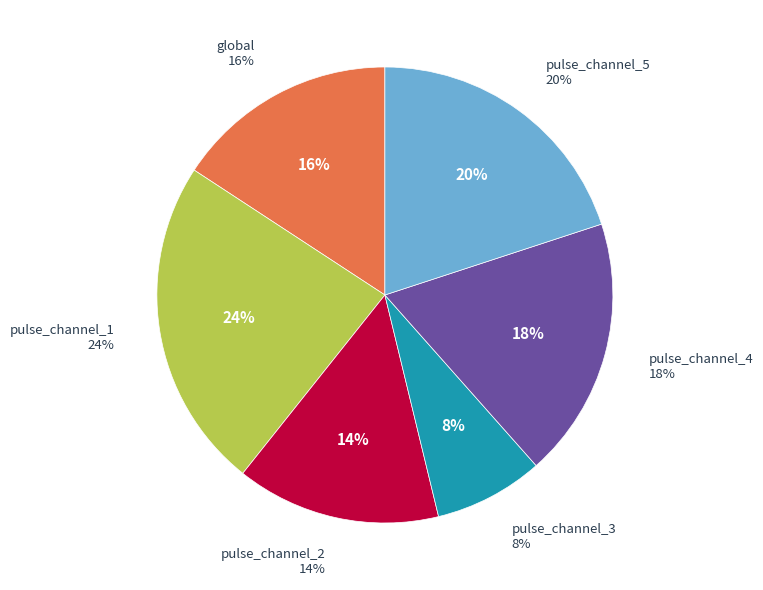

Rank the categories by value from highest to lowest.

pulse_channel_1, pulse_channel_5, pulse_channel_4, global, pulse_channel_2, pulse_channel_3